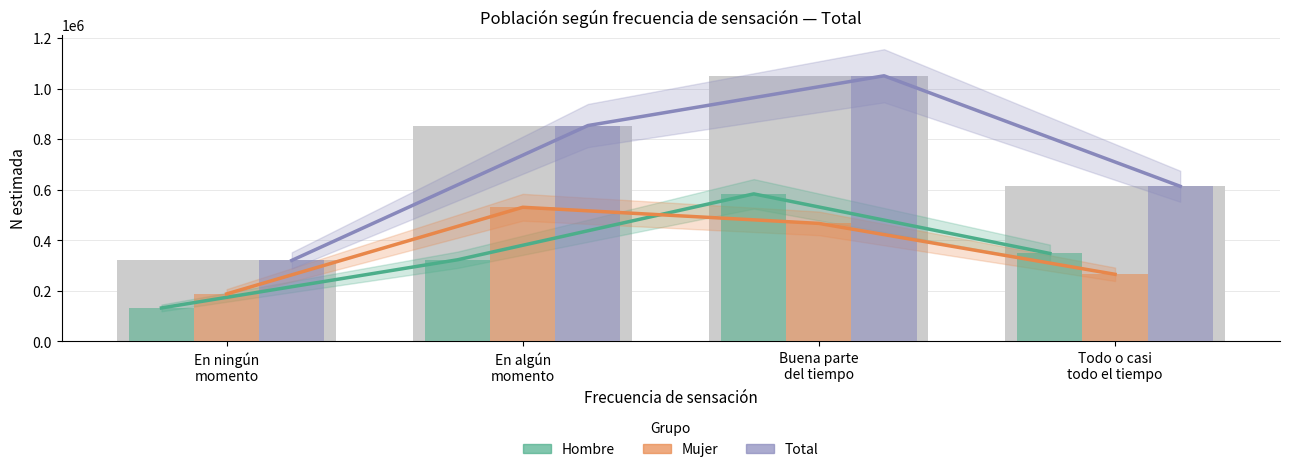

Is the value of Total (N estimada) at En ningún
momento greater than the value of Mujer (N estimada) at En ningún
momento?

Yes